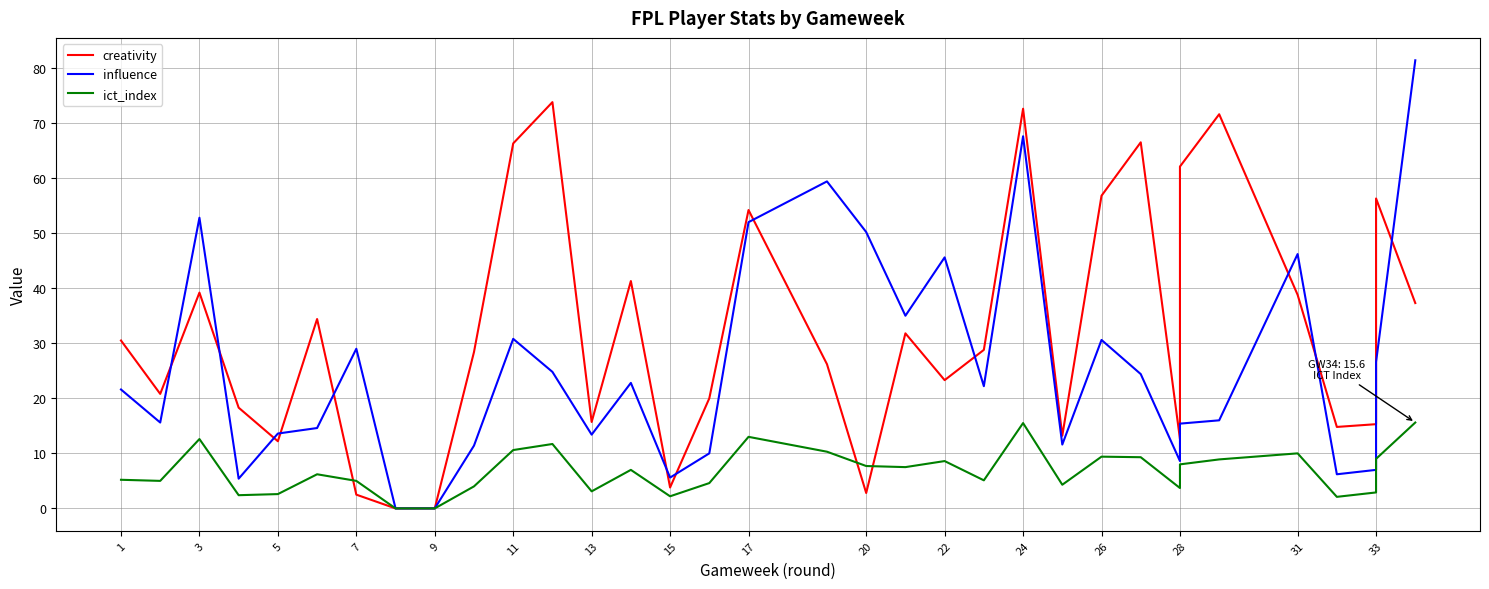

What is the difference between the maximum and minimum values in the creativity series?

73.8